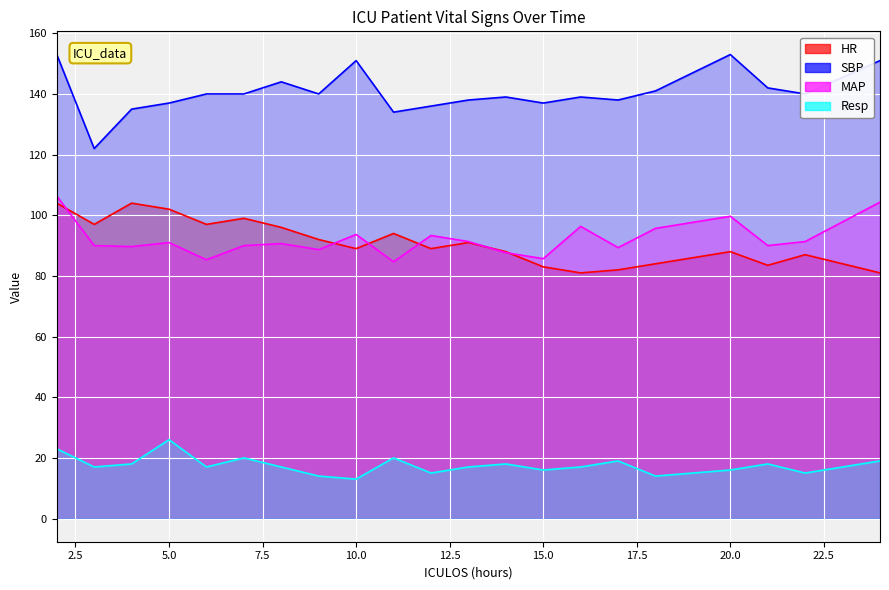

How many series are shown in this chart?

4